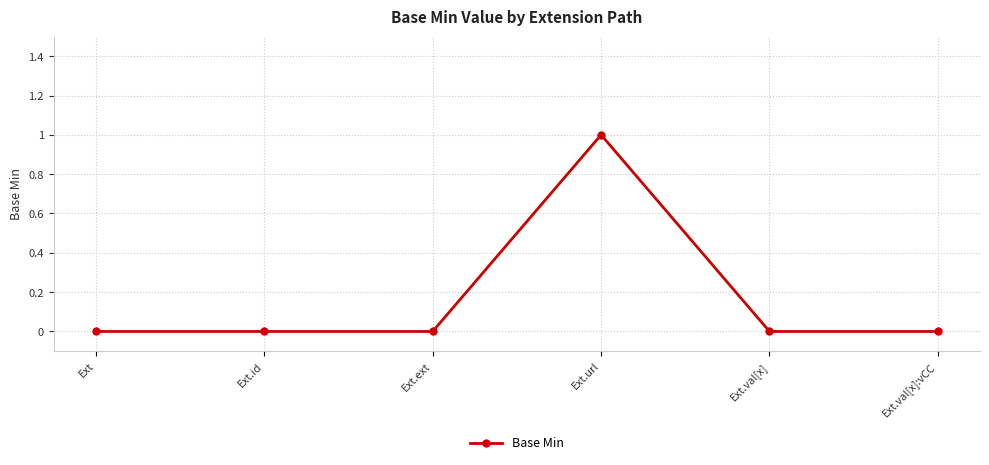

Count the number of categories in the chart.

6